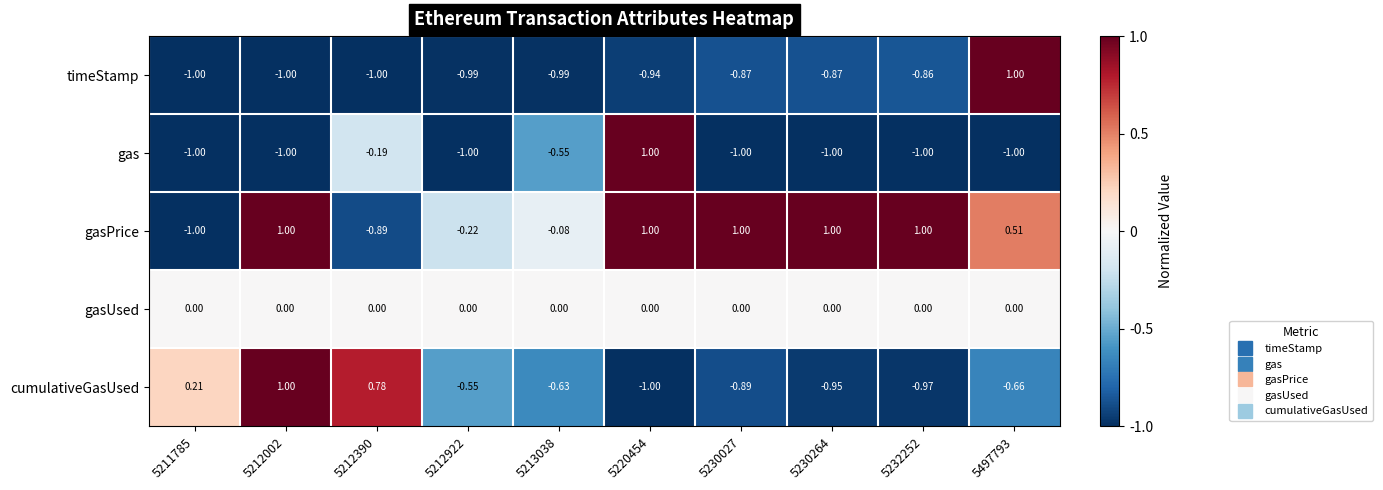

Between 5220454 and 5230027, which series saw the biggest shift?

gas